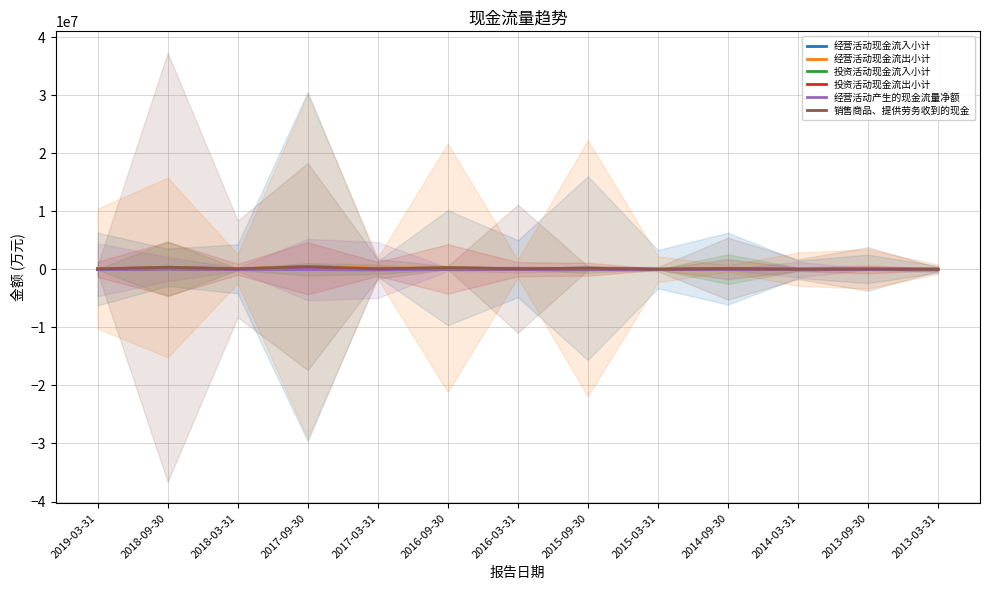

Reading left to right, extract all data points from this chart.

经营活动现金流入小计: 69584	365046	87877	488791	83883	292418	114274	208453	32928	127160	23463	78004	19938
经营活动现金流出小计: 125283	326013	95435	522409	193312	288163	107776	197745	33263	127796	39374	81785	24865
投资活动现金流入小计: 648	76894	8728	29245	10059	0	0	10719	27	38418	6226	2190	1434
投资活动现金流出小计: 25663	111921	16772	187762	69364	81457	31423	29392	3682	40465	13976	6493	1324
经营活动产生的现金流量净额: -55699	39033	-7558	-33617	-109430	4255	6499	10709	-335	-635	-15912	-3781	-4927
销售商品、提供劳务收到的现金: 66244	356701	82373	480946	81810	286284	108830	200939	25381	124711	22229	73576	18275